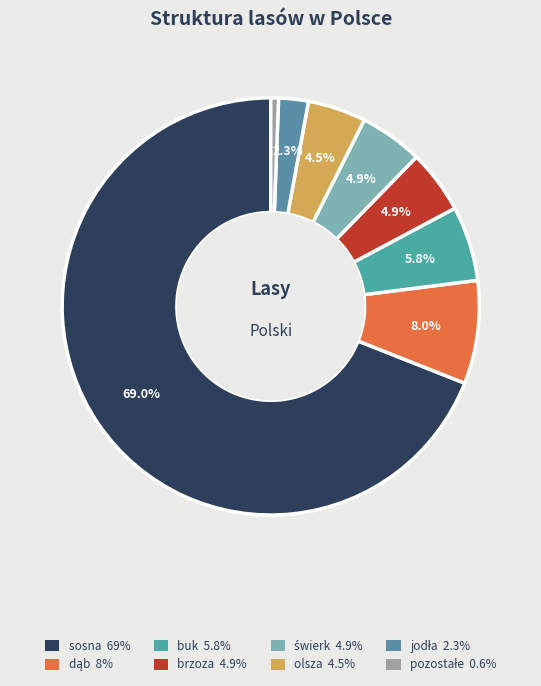

How much of the chart is everything except dąb?

92.0%